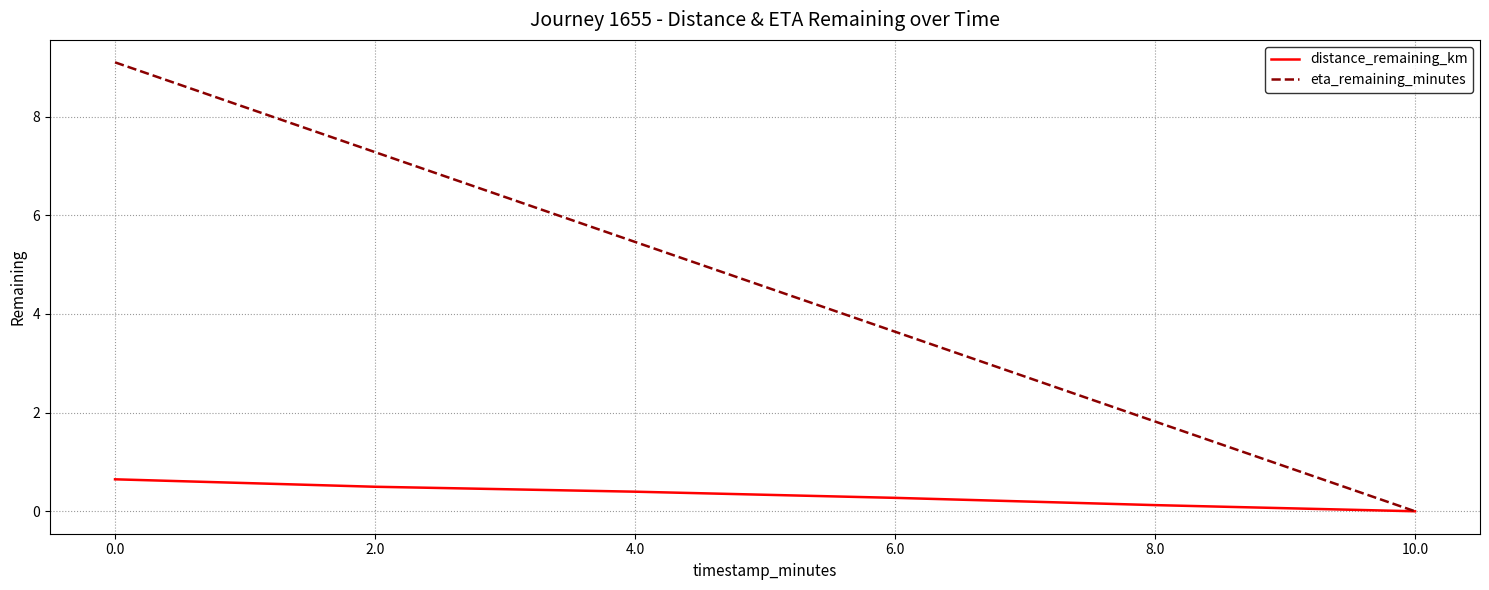

What are all the series names shown in the legend?

distance_remaining_km, eta_remaining_minutes